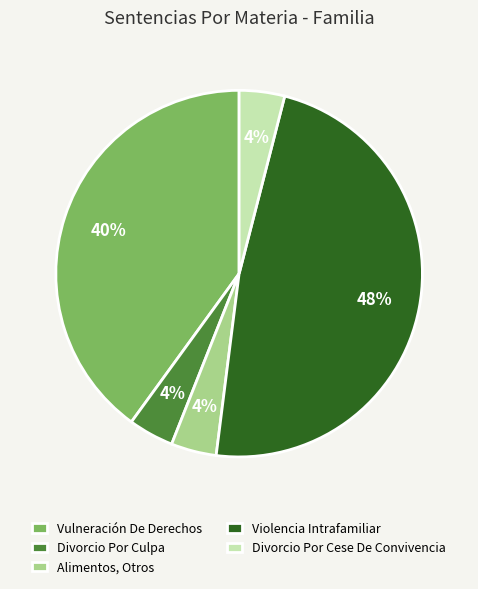

Do Alimentos, Otros and Vulneración De Derechos together represent more than half of the pie?

No